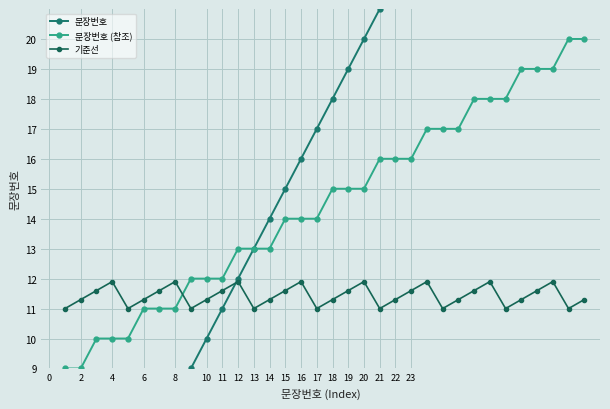

True or false: 기준선 has a value of 11.9 at 20.

True